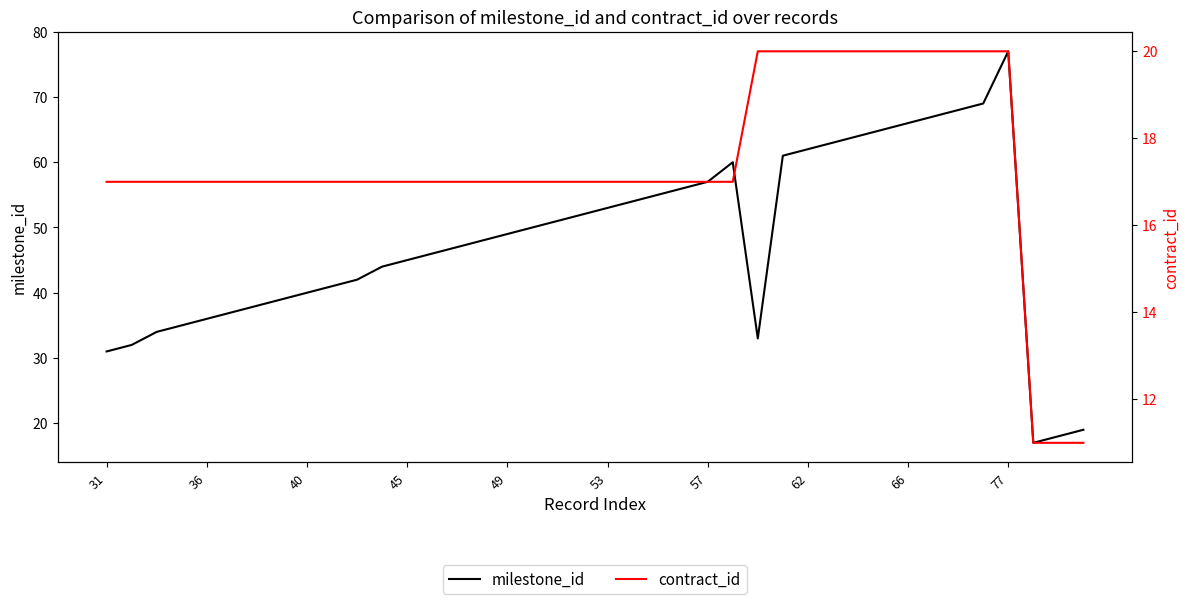

The value of milestone_id at 45 is 28. True or false?

False